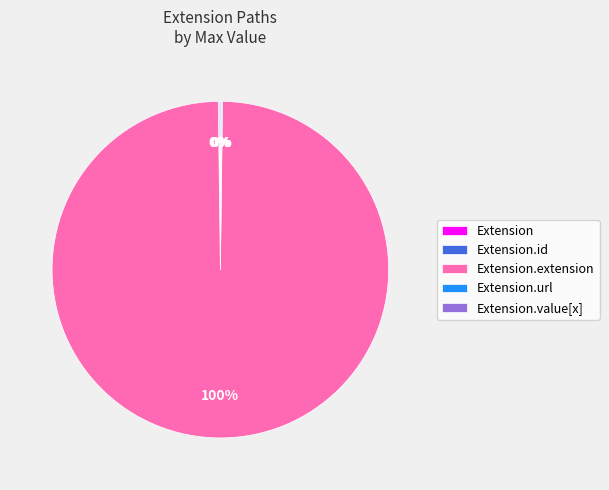

Is there a majority slice in this chart?

Yes